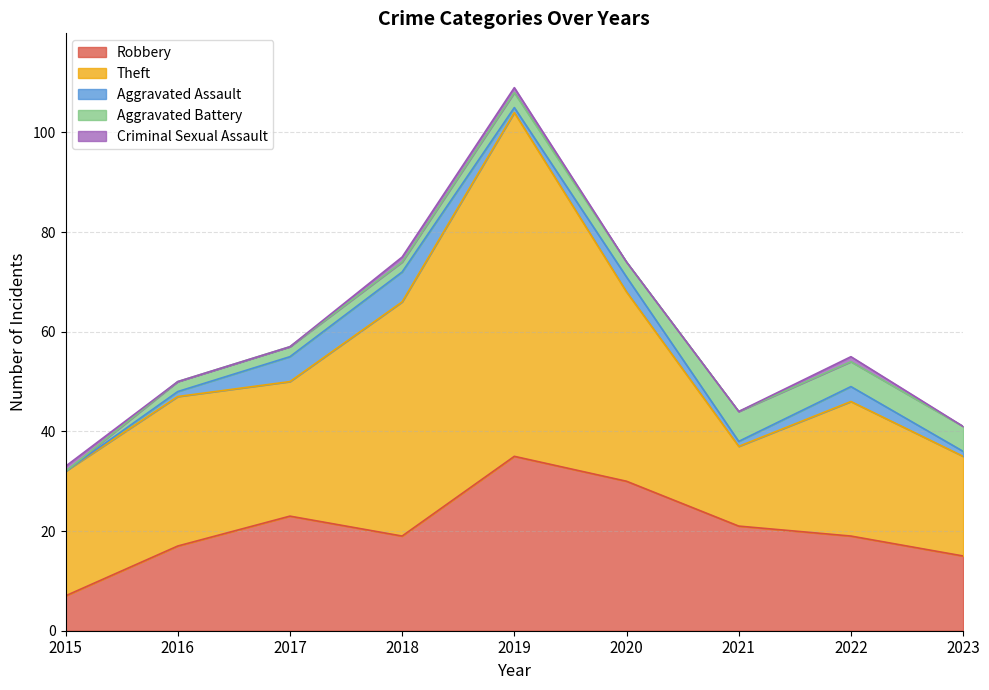

What is the spread (max minus min) of values at 2018?

46